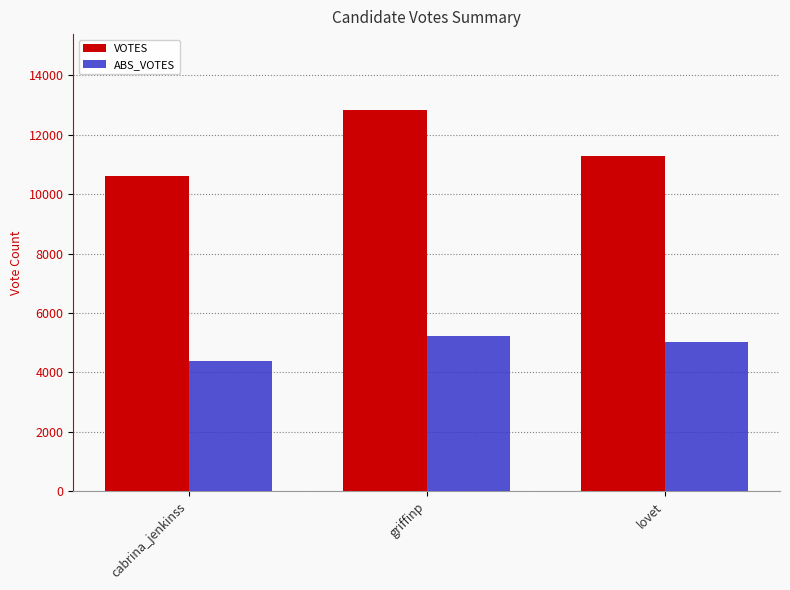

Count the ABS_VOTES values in the range 4389 to 5224.

3